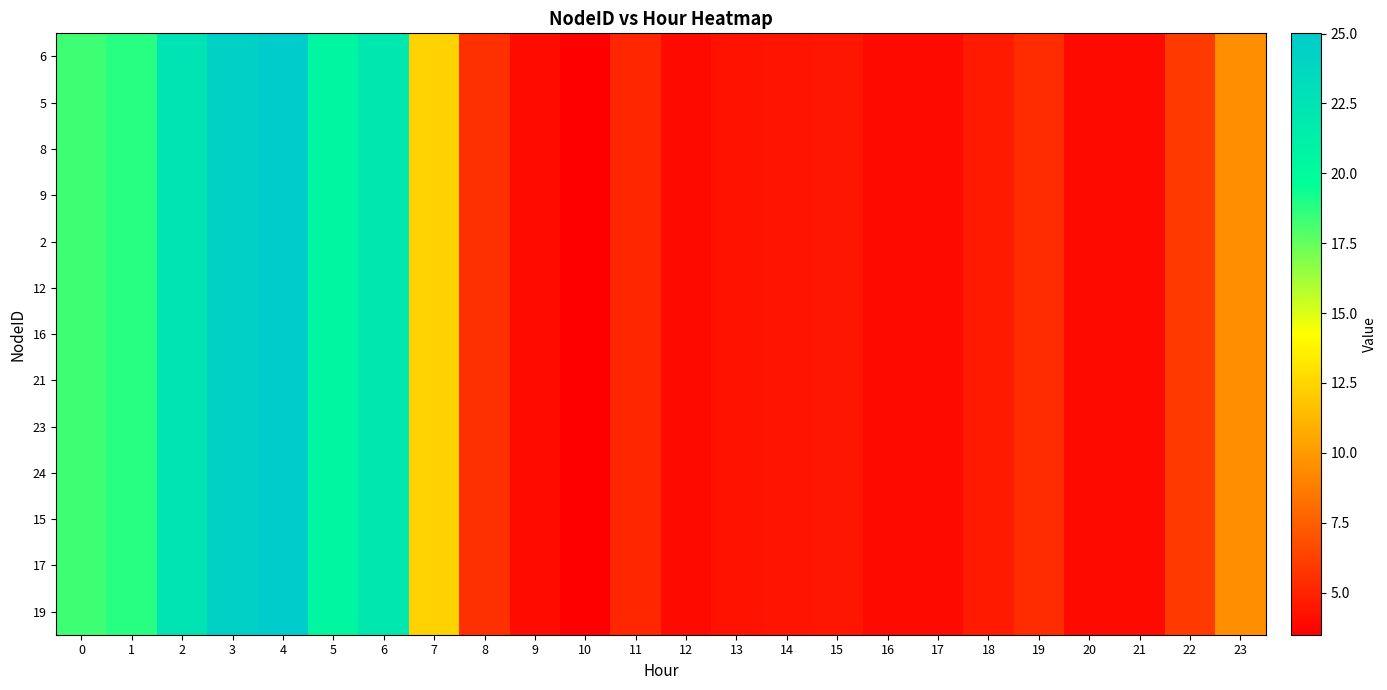

What is the smallest value displayed?

3.5